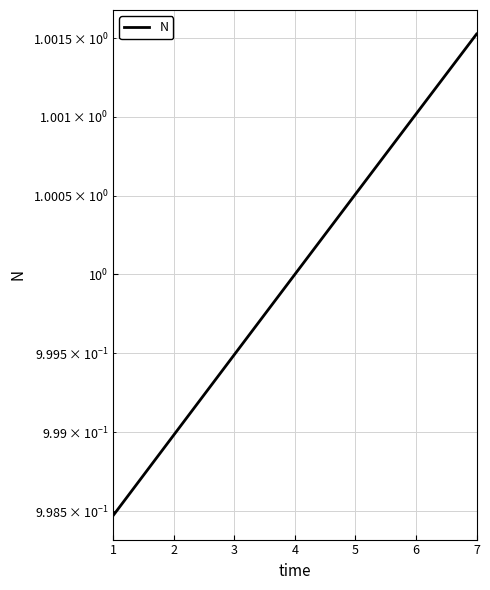

Between 6 and 4, which is larger?

6